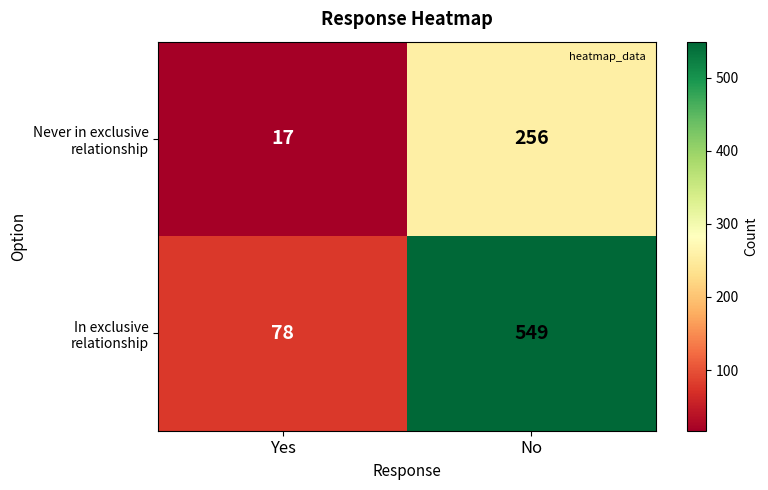

What is the spread (max minus min) of values at Yes?

61